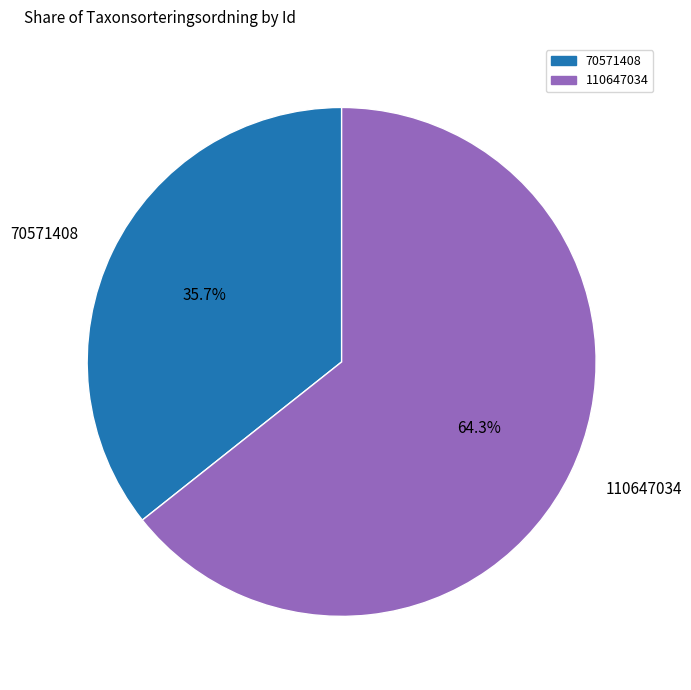

Count the number of slices in the pie.

2